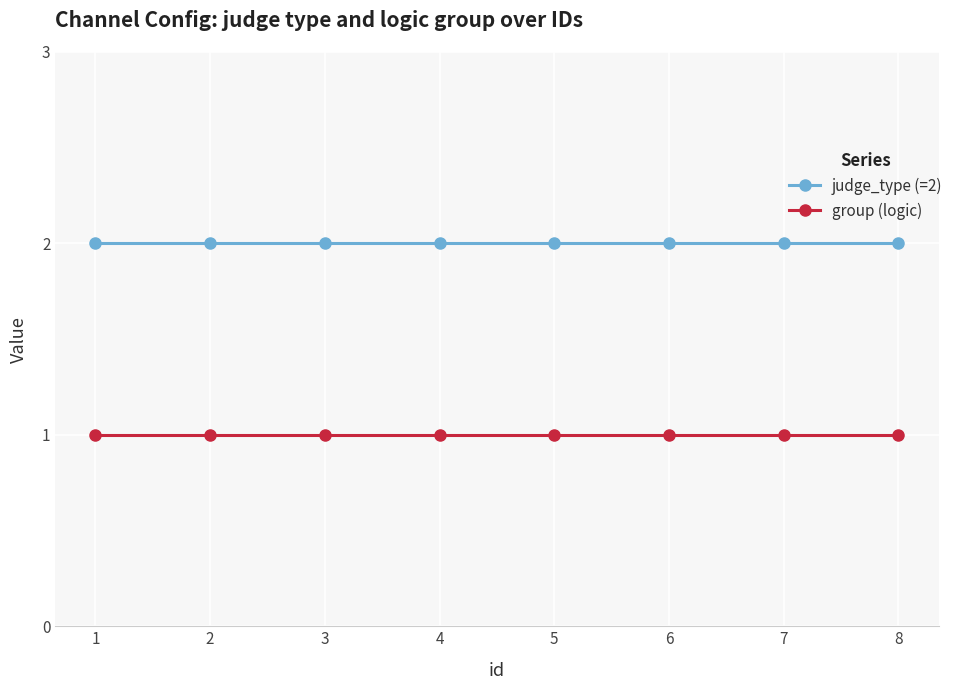

What is the total value across all series at 7?

3